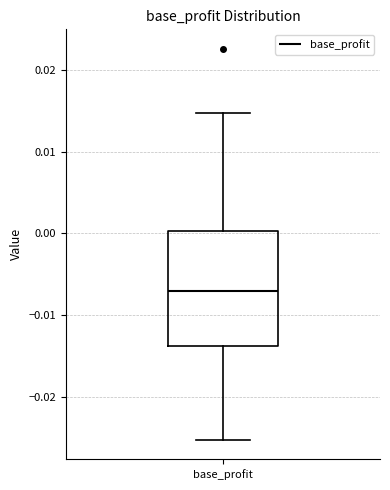

Where does the median line of the box for base_profit sit on the y-axis? The values are not printed on the chart, so give them approximately, as read against the axis.

-0.007